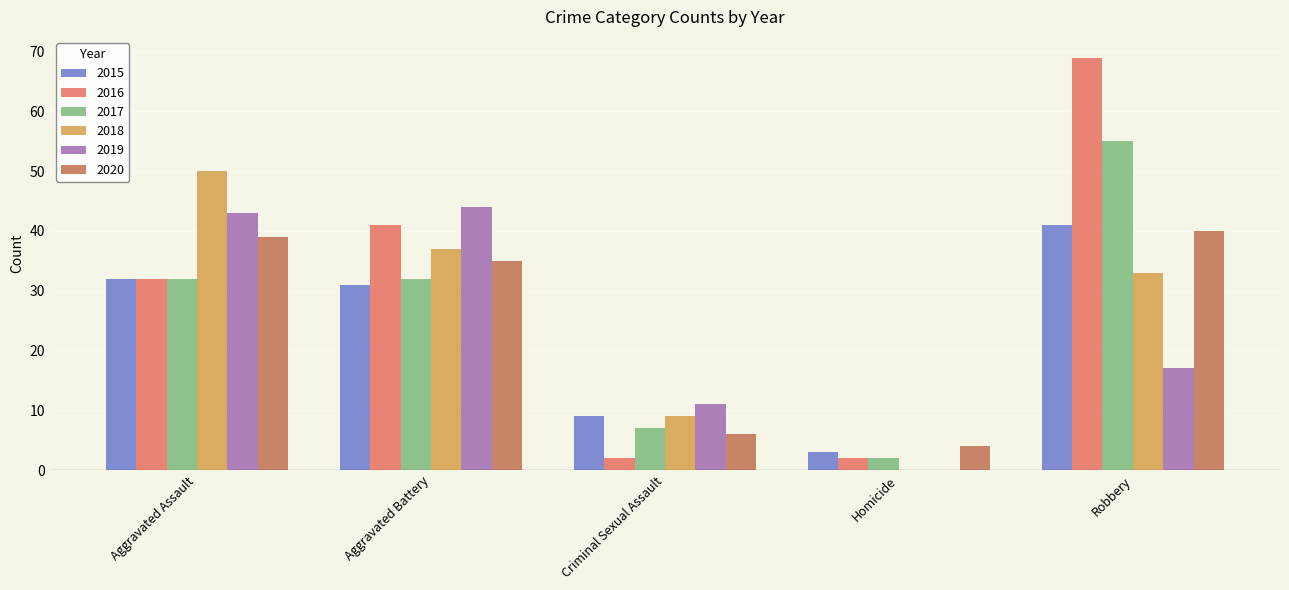

How many categories are shown in the chart?

5